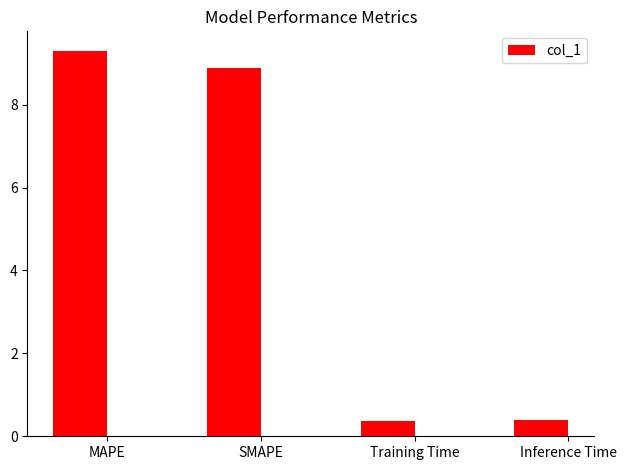

Is it true that the value at SMAPE is 8.9?

True